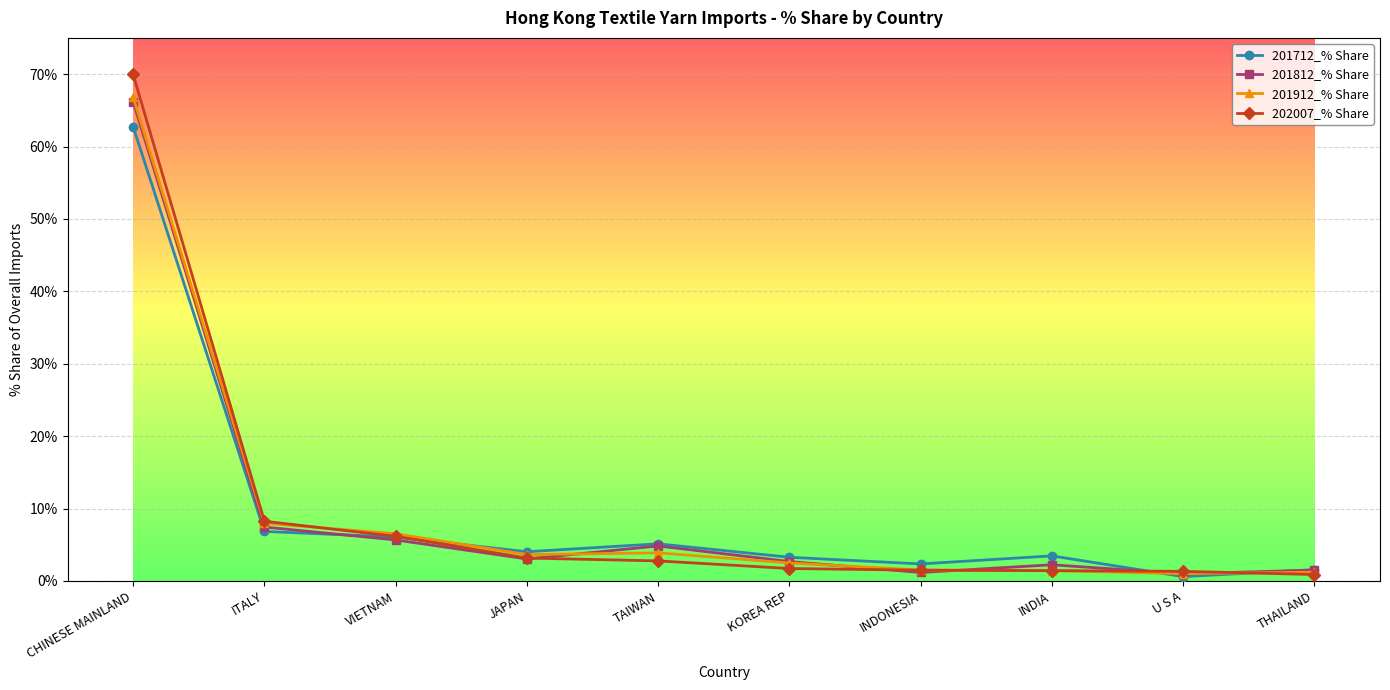

Rank the series by their average value, from lowest to highest.

201812_% Share, 201712_% Share, 201912_% Share, 202007_% Share